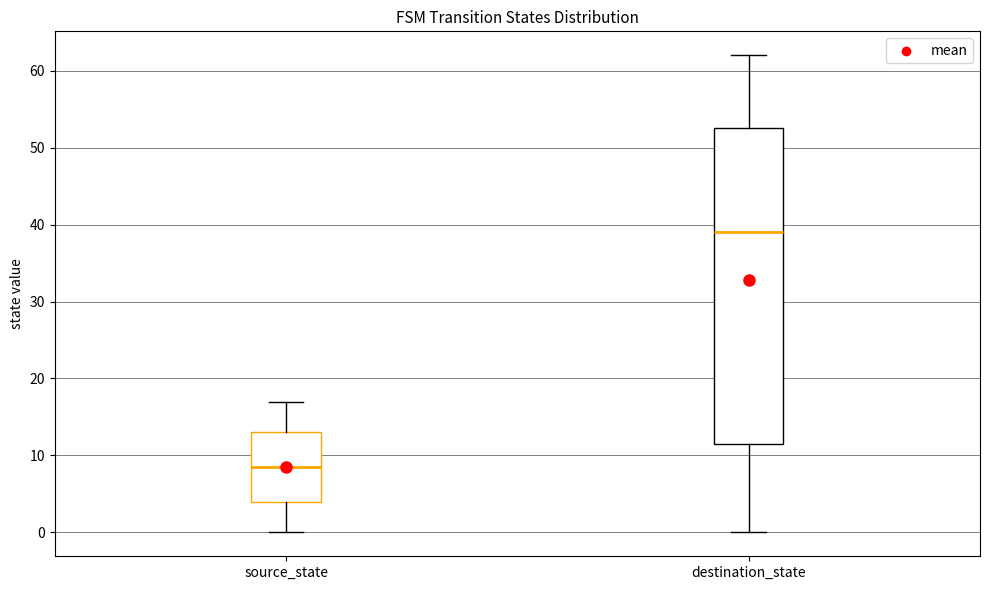

Where does the lower whisker of the box for destination_state end on the y-axis? The values are not printed on the chart, so give them approximately, as read against the axis.

0